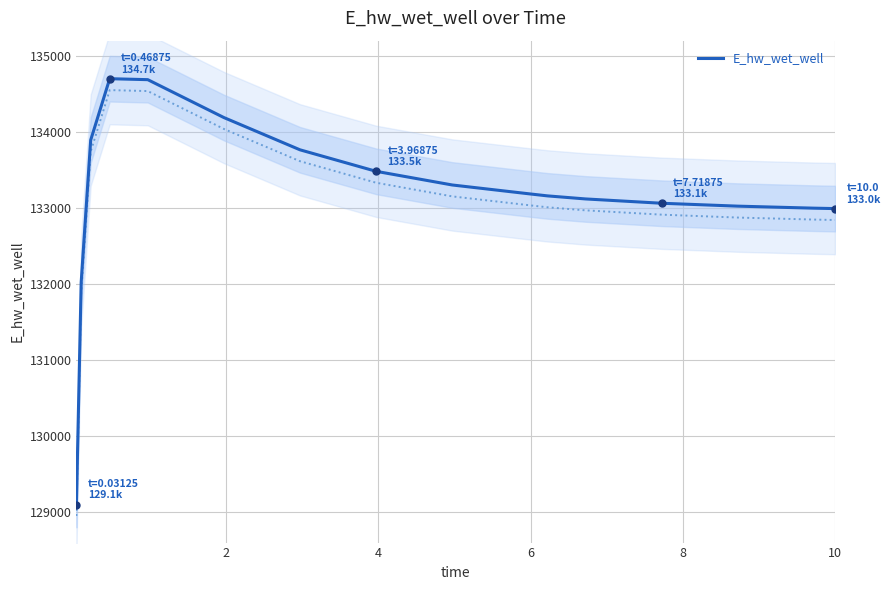

What is the average value?

133162.8